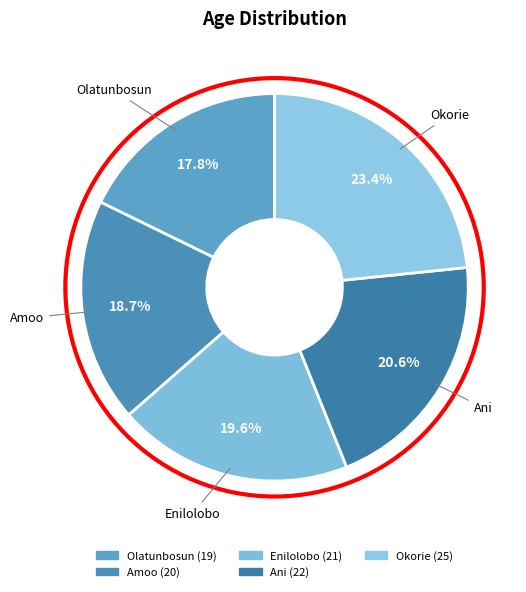

To the nearest percent, what is the difference between the Olatunbosun and Okorie slice percentages?

6%